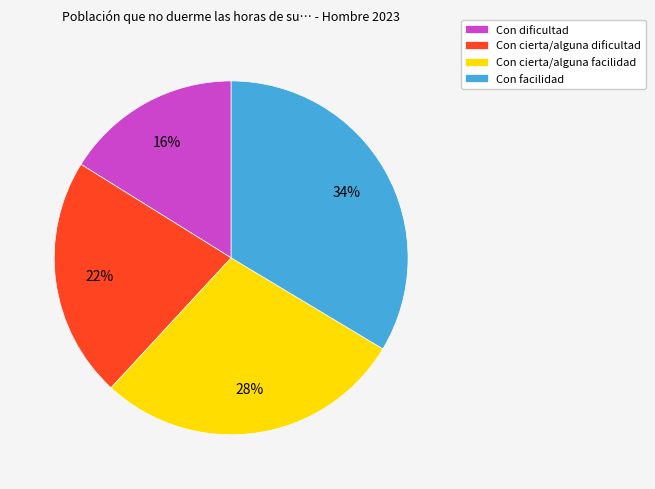

Is the sum of Con cierta/alguna facilidad and Con dificultad greater than half?

No